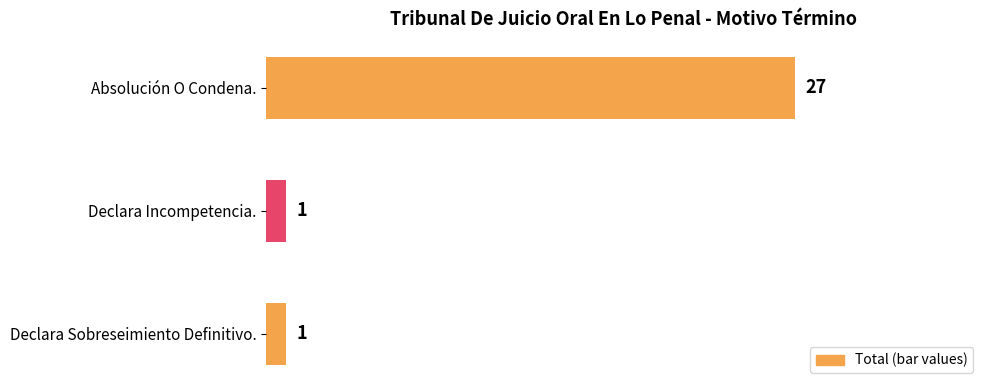

Count the number of categories in the chart.

3